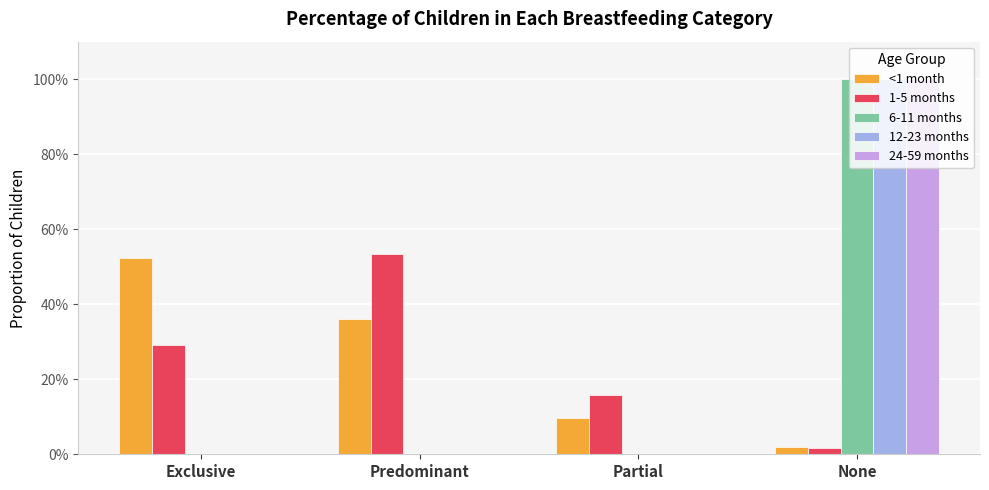

Which series has the largest total across all categories?

<1 month